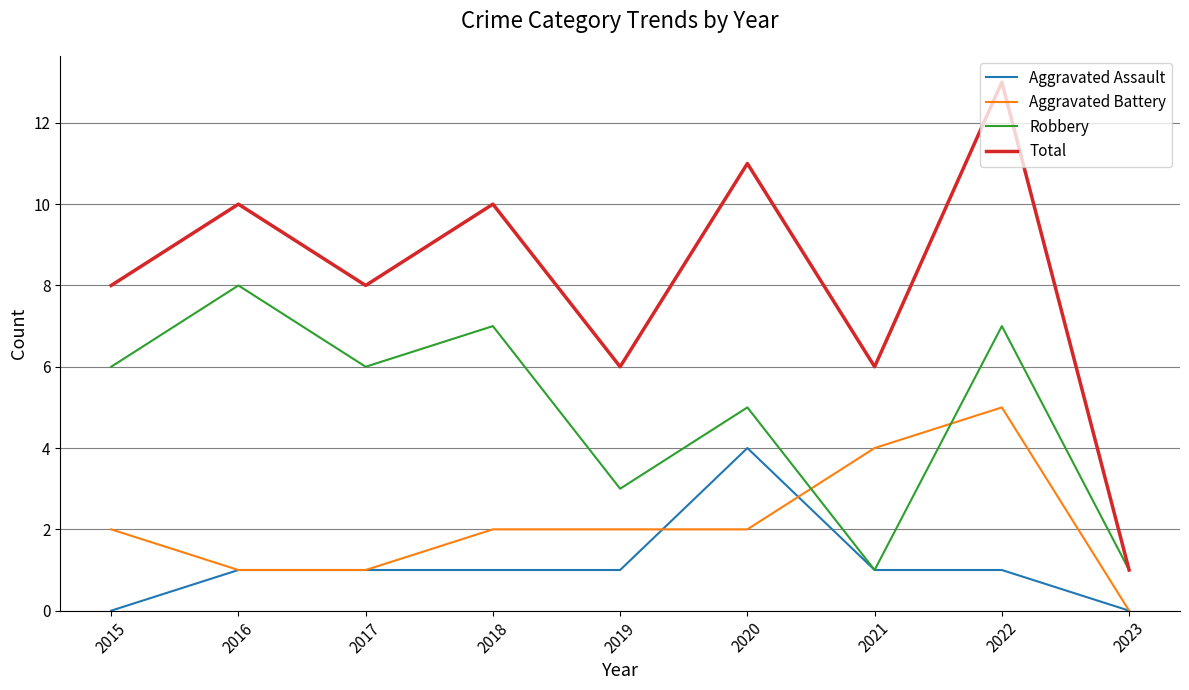

How many lines are shown in the chart?

4